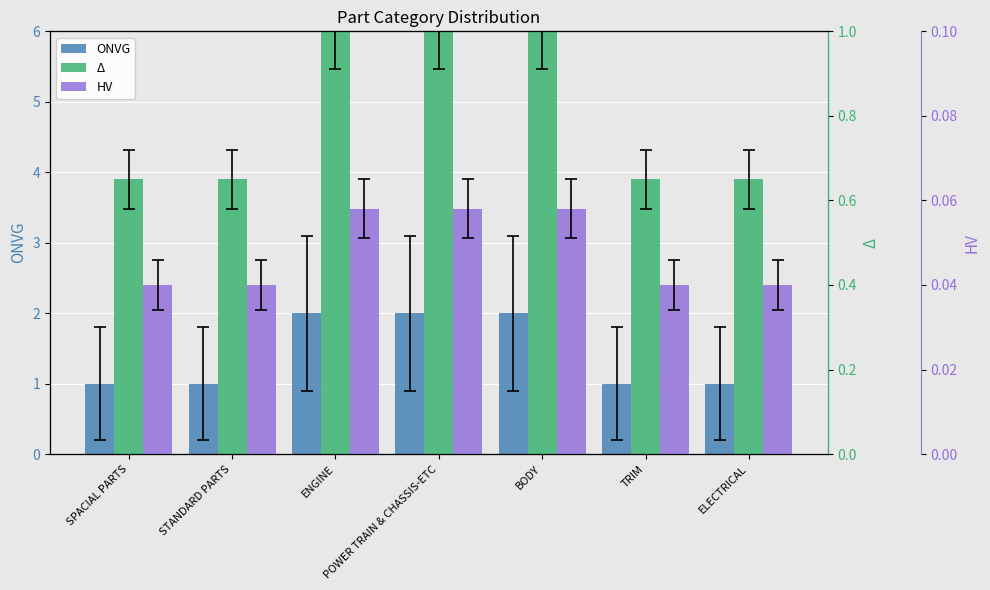

How many data points does each series have?

7